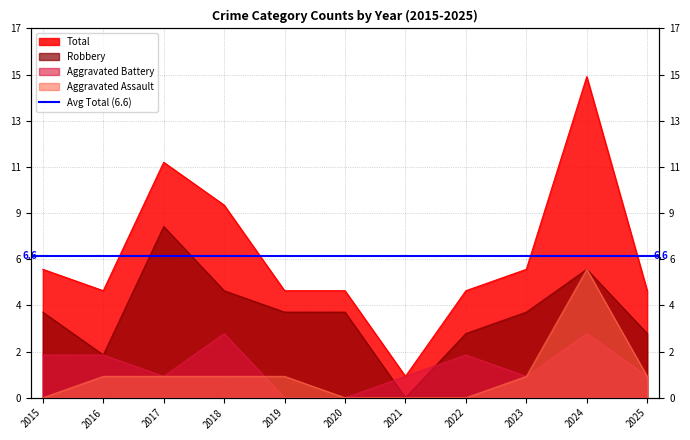

True or false: Aggravated Battery has a value of 2 at 2016.

True